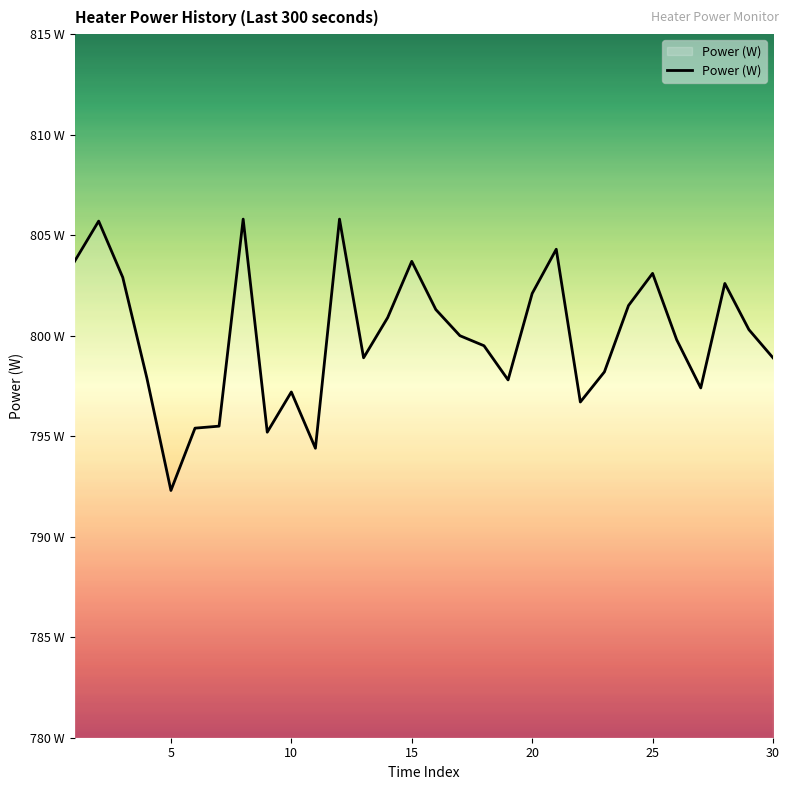

Does the chart have visible grid lines?

No